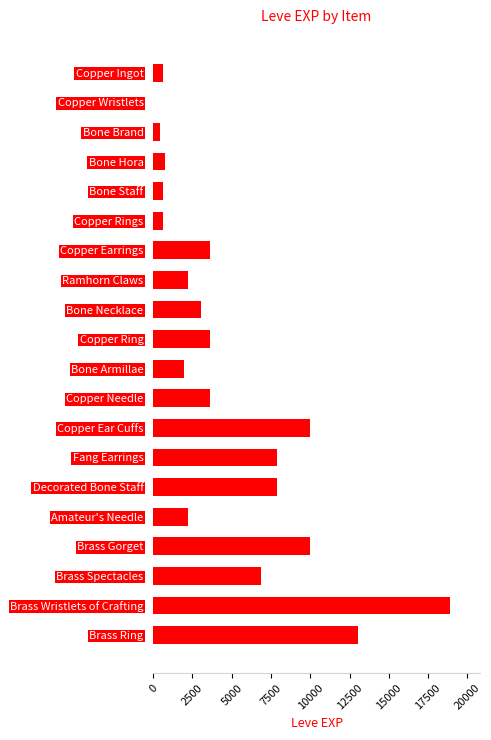

What is the sum of all values?

97911